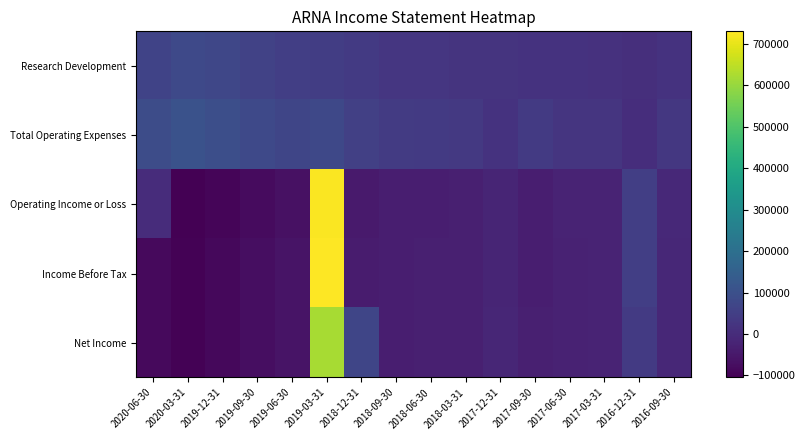

Reading left to right, what are all the values shown in this chart?

Research Development: 2020-06-30=64900	2020-03-31=78500	2019-12-31=74600	2019-09-30=60300	2019-06-30=51200	2019-03-31=45400	2018-12-31=37900	2018-09-30=28800	2018-06-30=26800	2018-03-31=21600	2017-12-31=20200	2017-09-30=17200	2017-06-30=17700	2017-03-31=15300	2016-12-31=9300	2016-09-30=17500
Total Operating Expenses: 2020-06-30=87800	2020-03-31=105000	2019-12-31=96900	2019-09-30=80700	2019-06-30=69600	2019-03-31=76500	2018-12-31=53300	2018-09-30=39600	2018-06-30=37200	2018-03-31=32700	2017-12-31=18400	2017-09-30=36600	2017-06-30=24900	2017-03-31=22900	2016-12-31=3600	2016-09-30=29100
Operating Income or Loss: 2020-06-30=0	2020-03-31=-104700	2019-12-31=-93900	2019-09-30=-79300	2019-06-30=-68600	2019-03-31=724600	2018-12-31=-44700	2018-09-30=-36000	2018-06-30=-33200	2018-03-31=-30900	2017-12-31=-18100	2017-09-30=-34200	2017-06-30=-23000	2017-03-31=-21200	2016-12-31=50100	2016-09-30=-9900
Income Before Tax: 2020-06-30=-84900	2020-03-31=-100200	2019-12-31=-88300	2019-09-30=-72900	2019-06-30=-61400	2019-03-31=730500	2018-12-31=-41600	2018-09-30=-34300	2018-06-30=-31800	2018-03-31=-31100	2017-12-31=-17100	2017-09-30=-35300	2017-06-30=-23800	2017-03-31=-22600	2016-12-31=48900	2016-09-30=-12500
Net Income: 2020-06-30=-84900	2020-03-31=-100200	2019-12-31=-88300	2019-09-30=-72900	2019-06-30=-61400	2019-03-31=620100	2018-12-31=68700	2018-09-30=-34300	2018-06-30=-31800	2018-03-31=-32000	2017-12-31=-13700	2017-09-30=-32400	2017-06-30=-23300	2017-03-31=-22100	2016-12-31=38600	2016-09-30=-12400